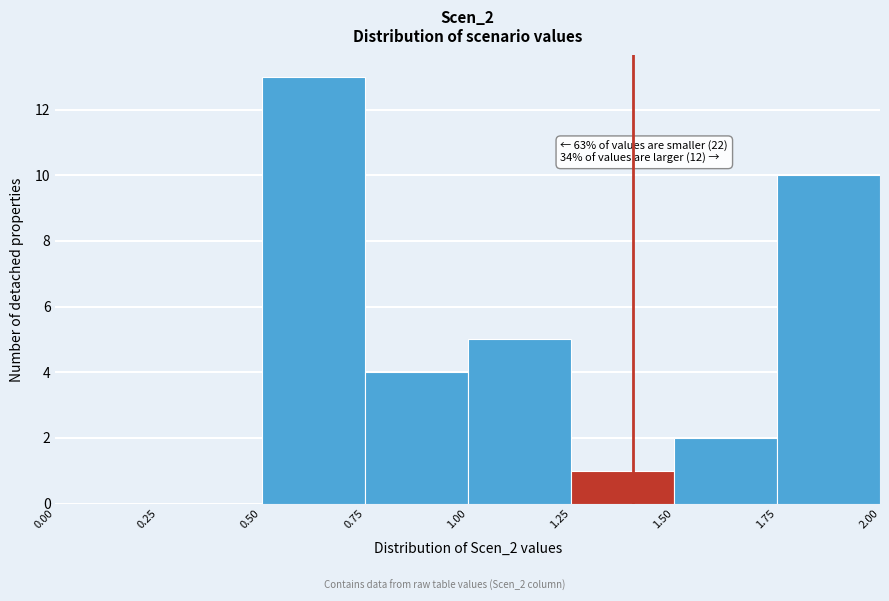

Which range on the x-axis has the tallest bar?

0.50 to 0.75